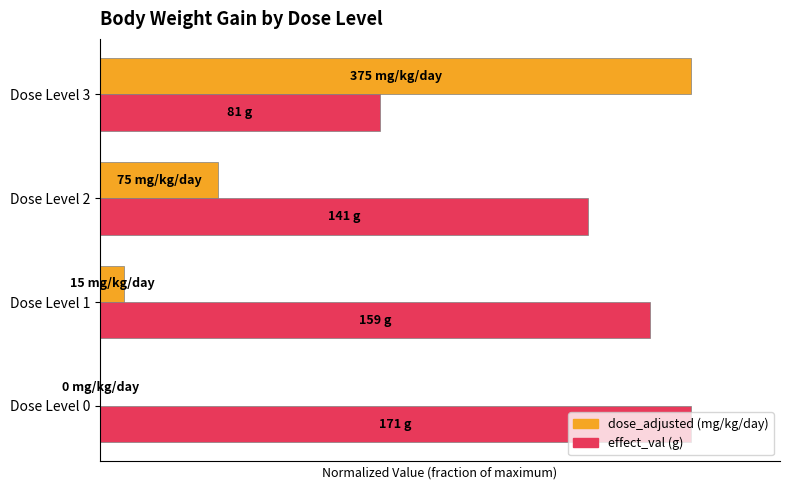

How many effect_val (g) values are between 0 and 1?

4